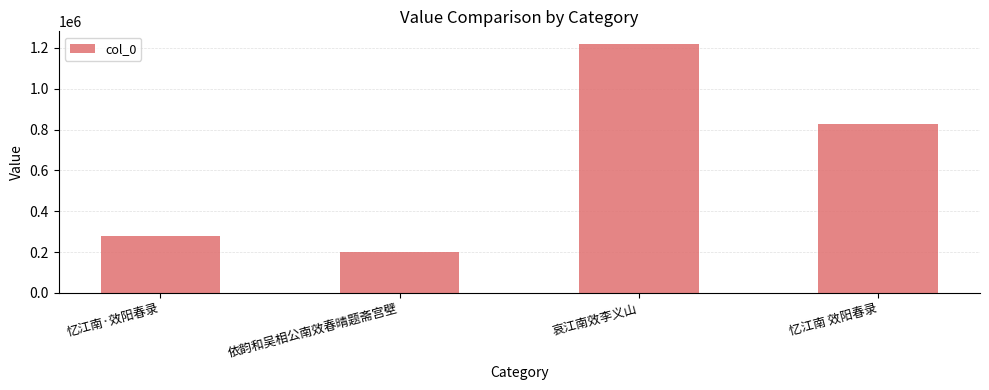

What is the approximate value at 哀江南效李义山?

1219960